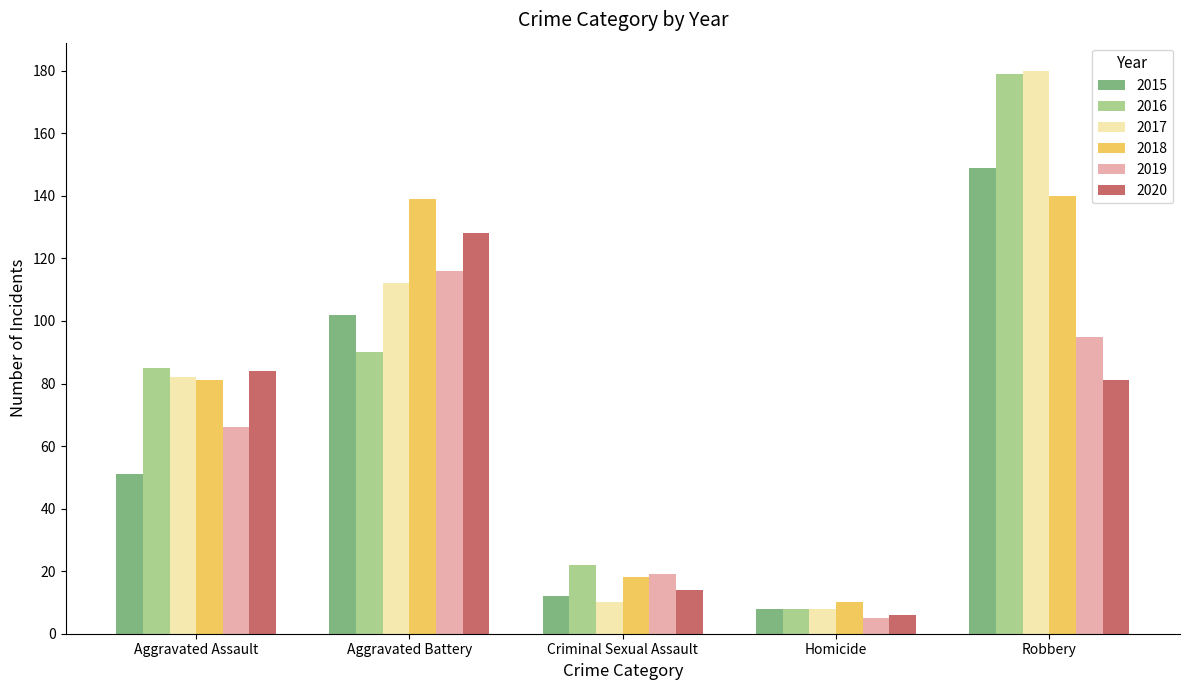

Is the value of 2019 at Criminal Sexual Assault greater than the value of 2015 at Criminal Sexual Assault?

Yes